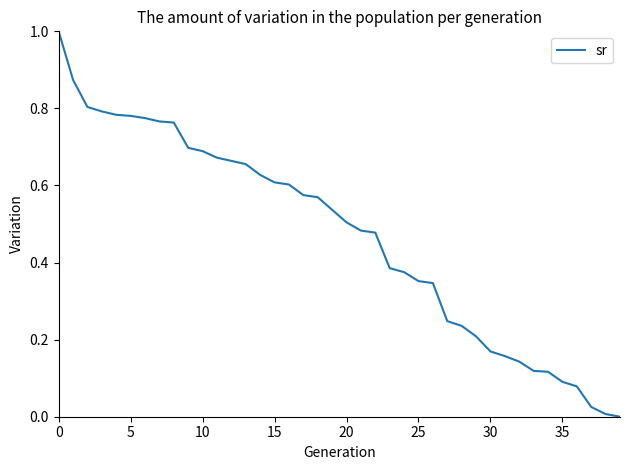

What is the difference between the maximum and minimum values?

1.0